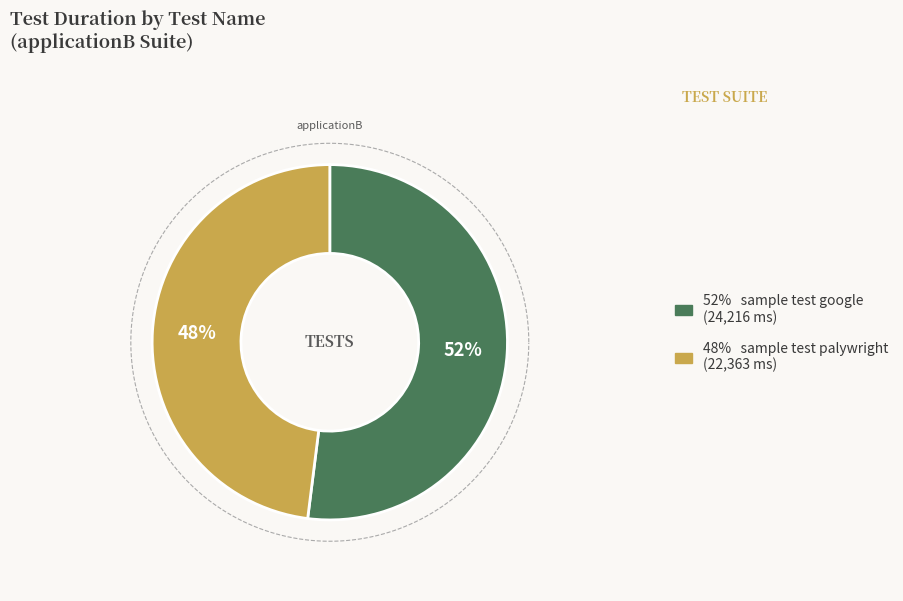

How many segments does this pie chart have?

2